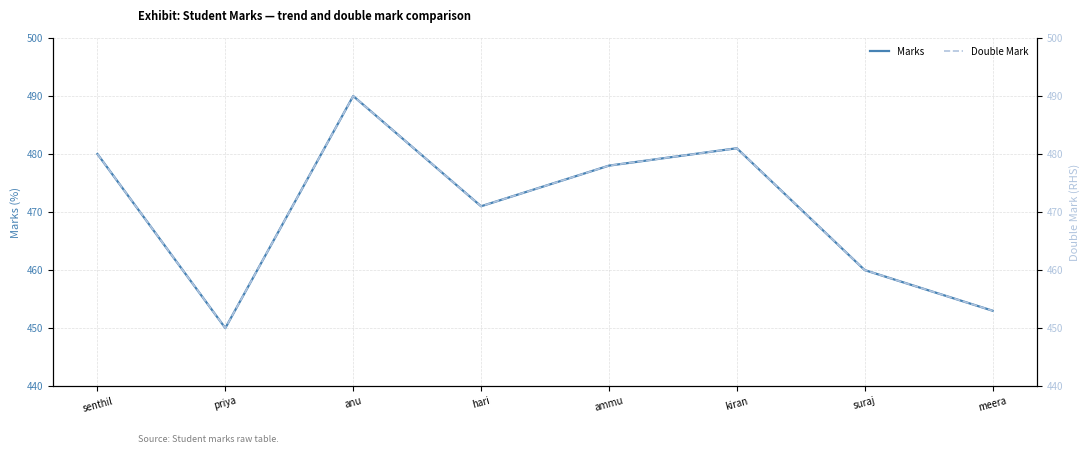

What is the value of the Marks point at the 2nd from the left?

450